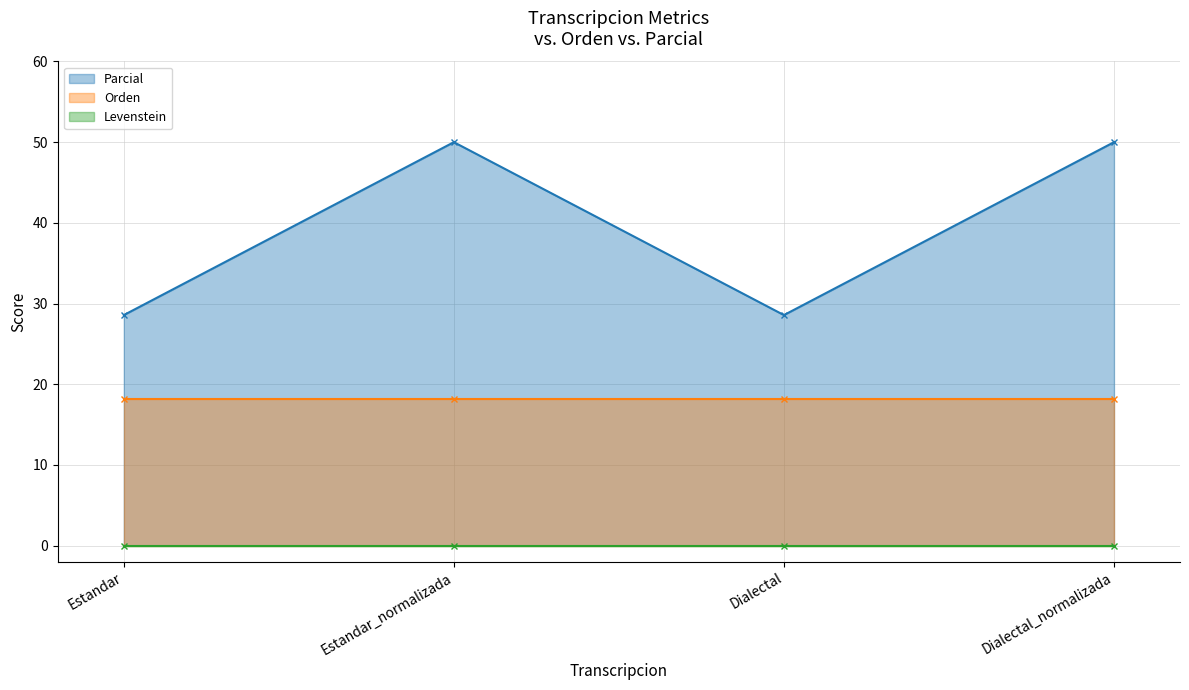

True or false: Parcial and Levenstein intersect in this chart.

False